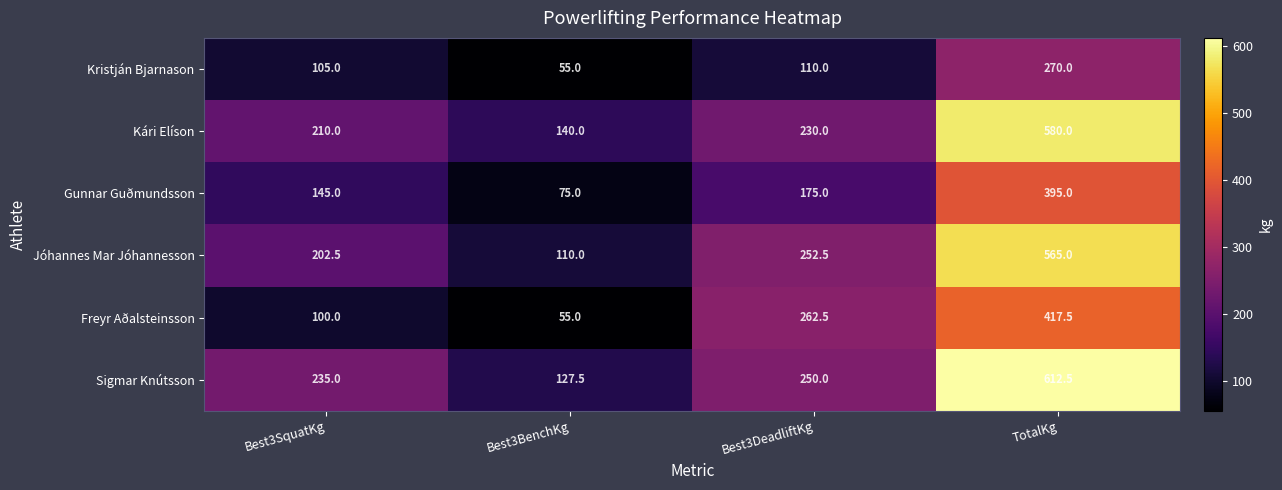

At which label does Jóhannes Mar Jóhannesson first exceed 252?

Best3DeadliftKg